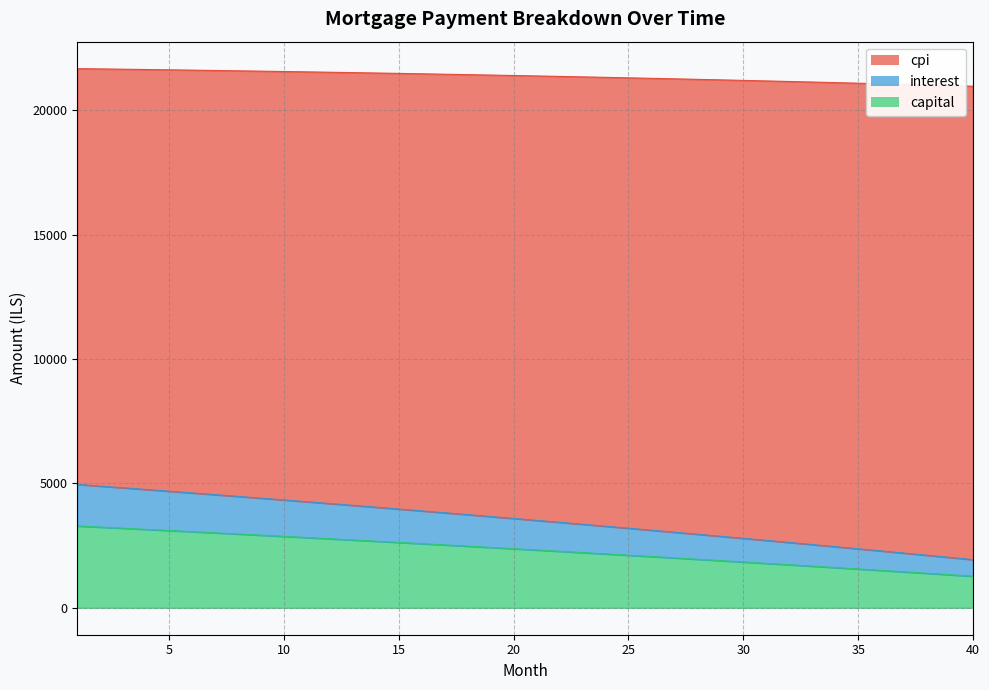

Does the chart have visible grid lines?

Yes